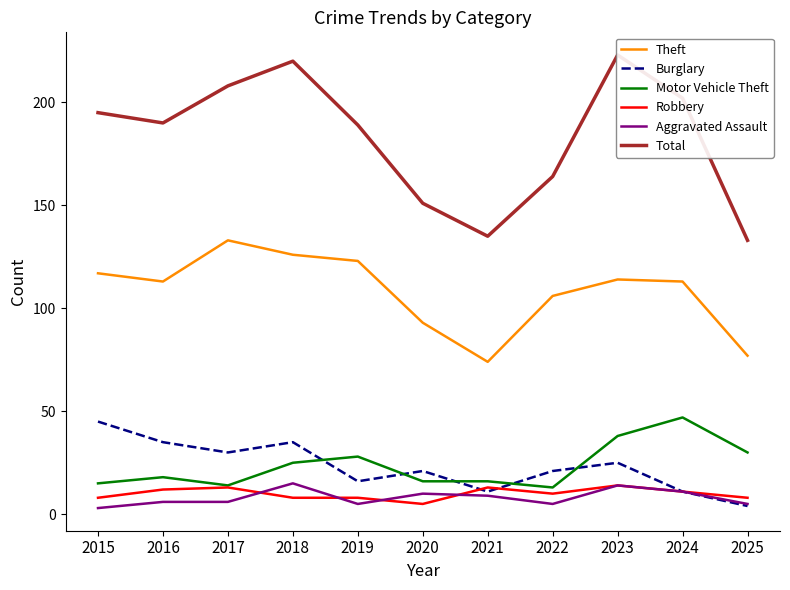

Which series has the largest total across all categories?

Total